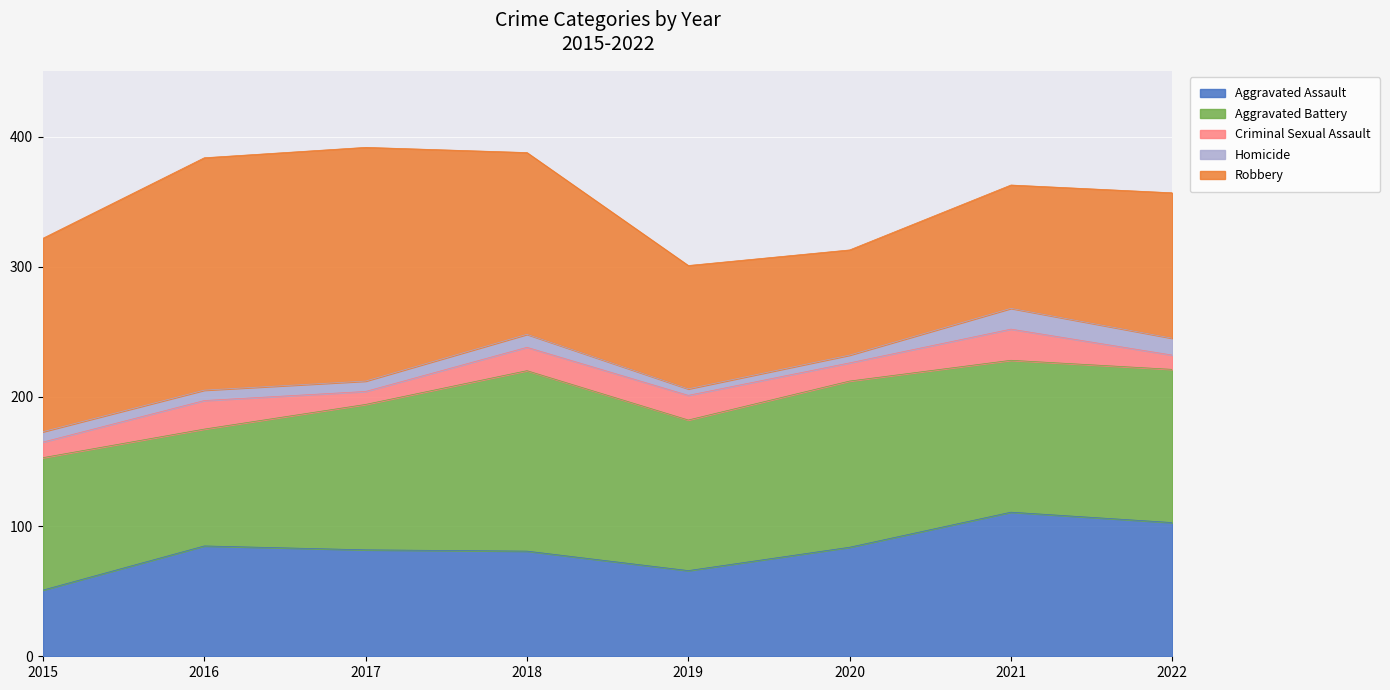

Is it true that Aggravated Assault equals 81 at 2018?

True